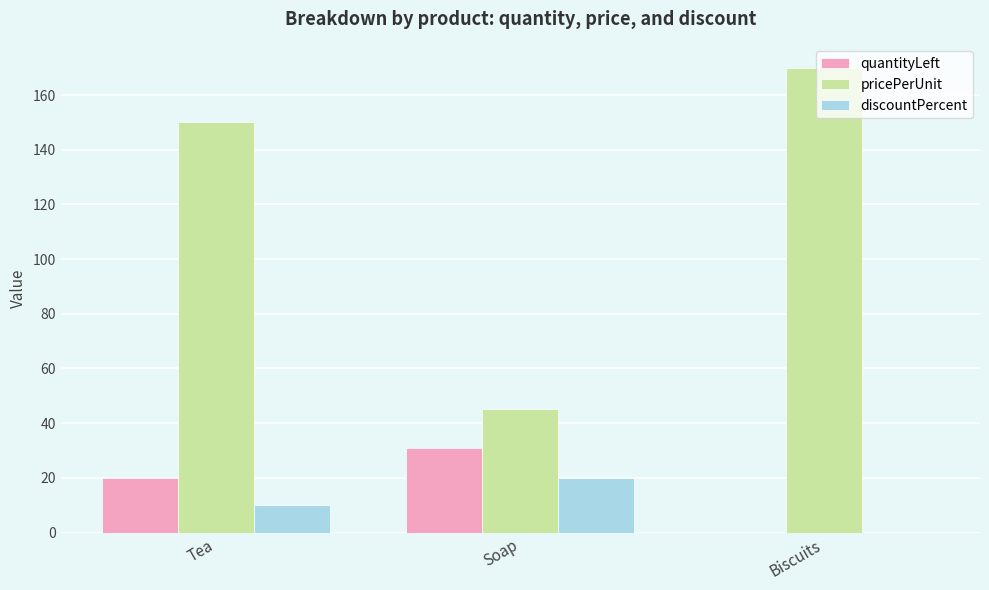

At which category is the sum across all series the highest?

Tea